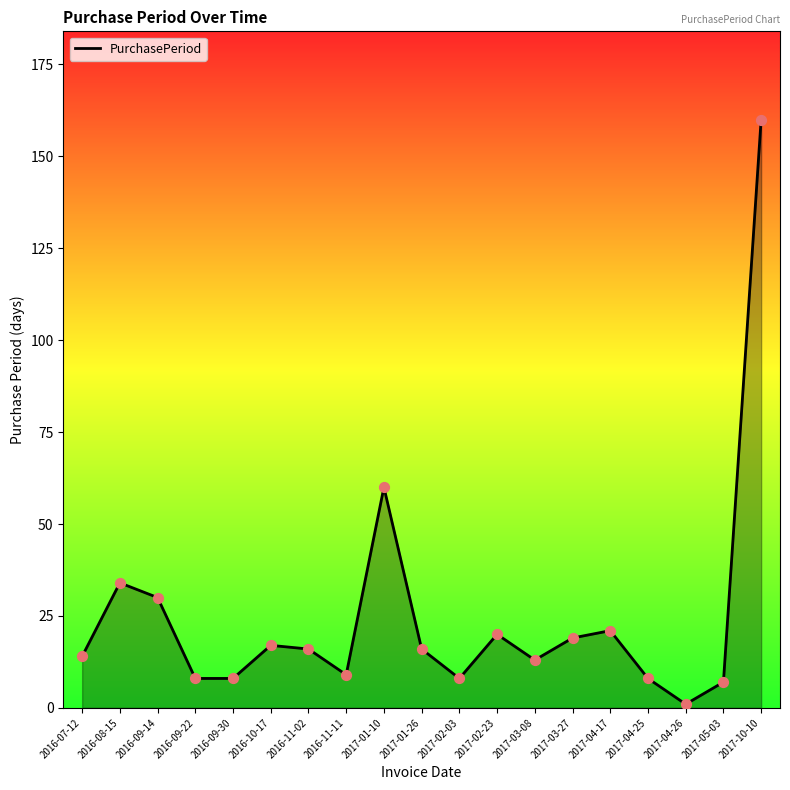

Between 2017-04-26 and 2017-10-10, which is larger?

2017-10-10